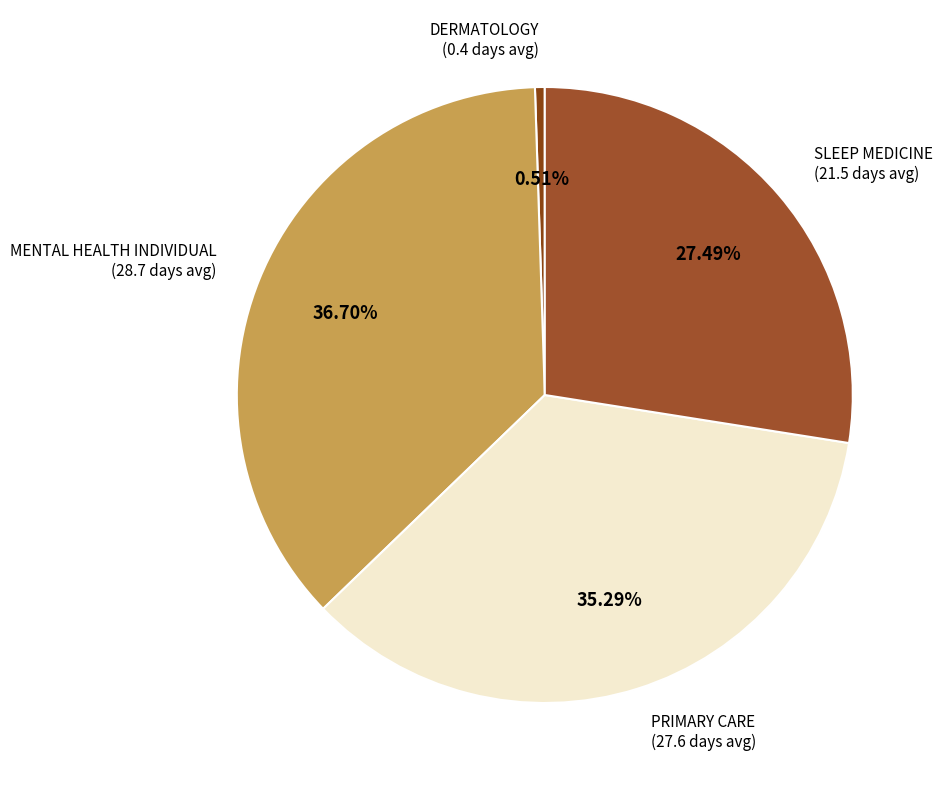

Is there a majority slice in this chart?

No